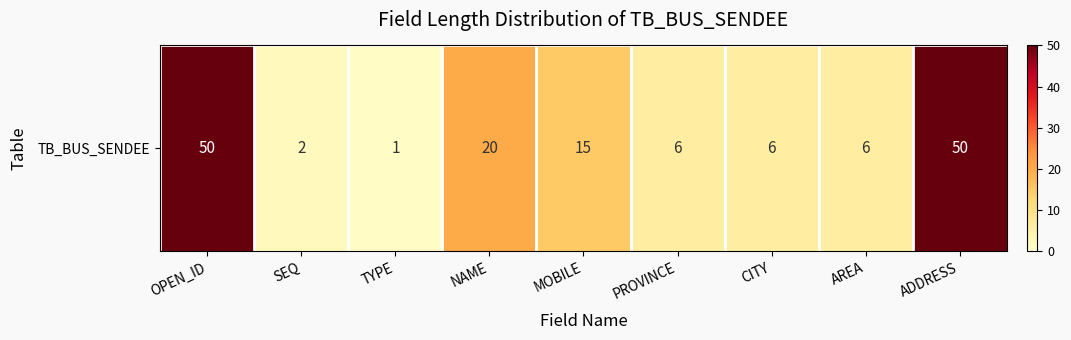

How many values are below 6?

2